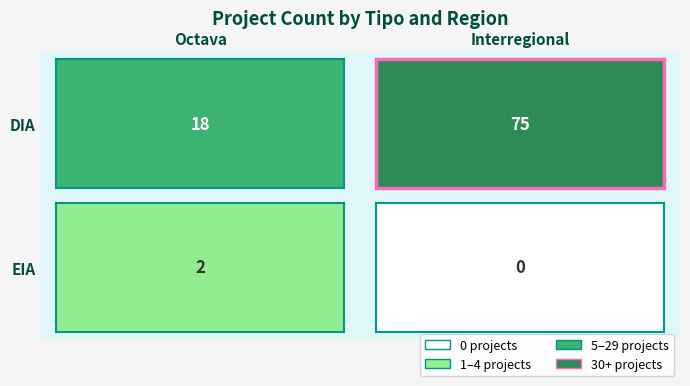

True or false: DIA has a value of 26 at Octava.

False